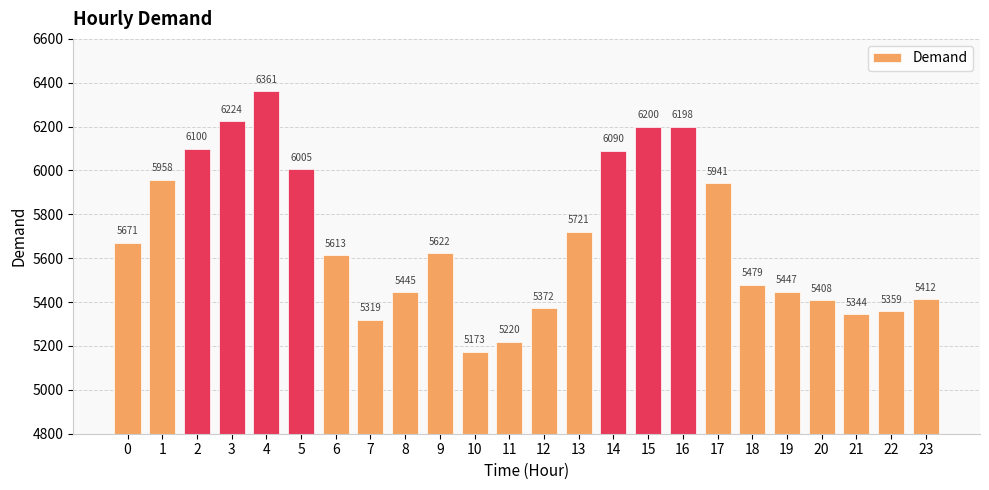

True or false: the data shows 6198 at 16.

True